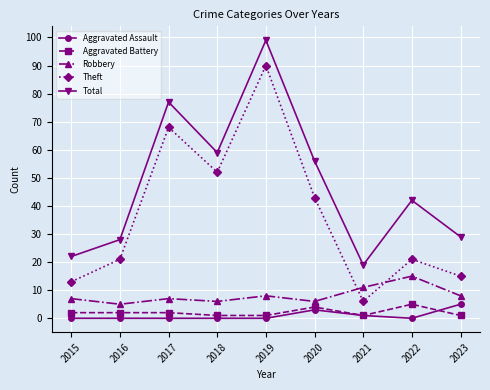

Is the value of Aggravated Battery at 2018 greater than the value of Aggravated Assault at 2016?

Yes